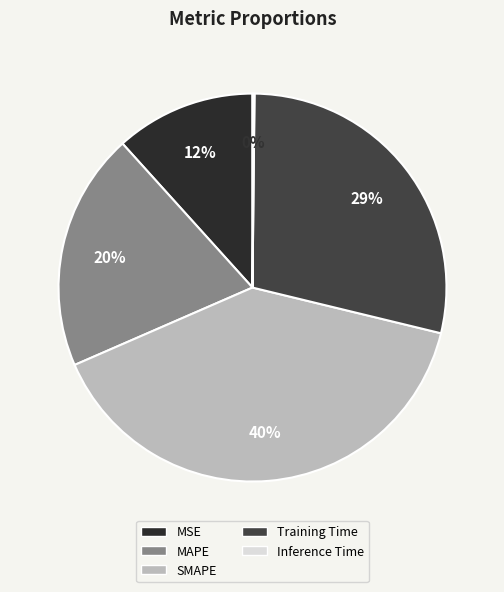

Which has a higher value, Training Time or SMAPE?

SMAPE